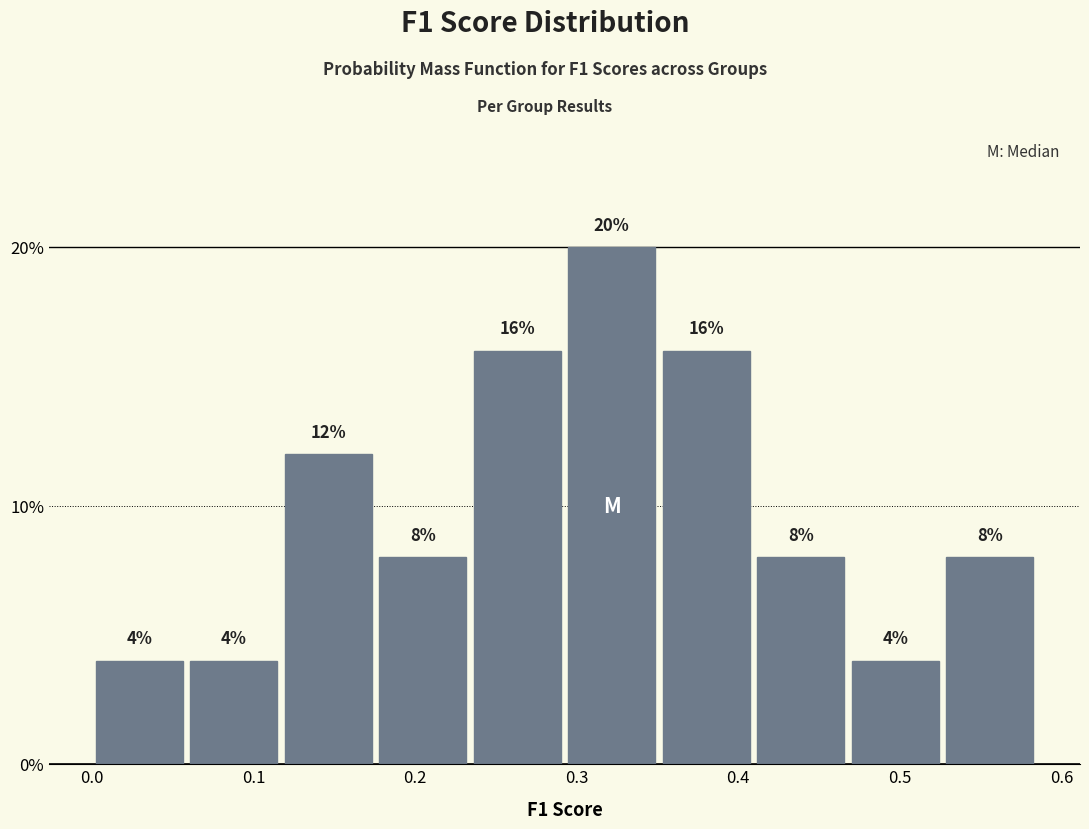

Reading left to right, transcribe this chart: for each bar, give the range it covers on the x-axis and its height. The bar edges are not printed on the chart, so give them approximately, as read against the axis.

0.00 to 0.06: 4
0.06 to 0.12: 4
0.12 to 0.18: 12
0.18 to 0.23: 8
0.23 to 0.29: 16
0.29 to 0.35: 20
0.35 to 0.41: 16
0.41 to 0.47: 8
0.47 to 0.53: 4
0.53 to 0.58: 8